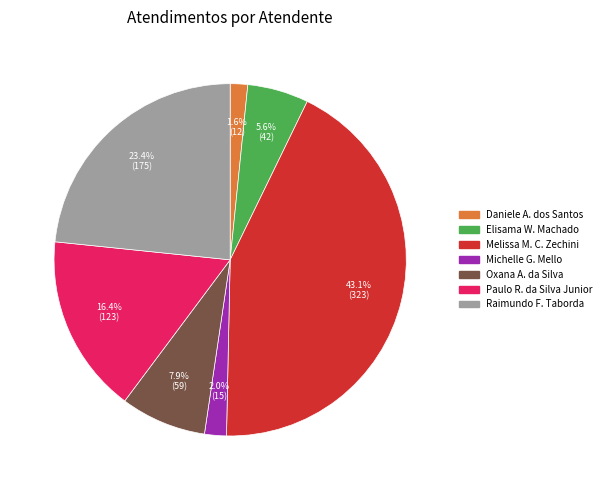

To the nearest percent, what is the average slice percentage?

14%